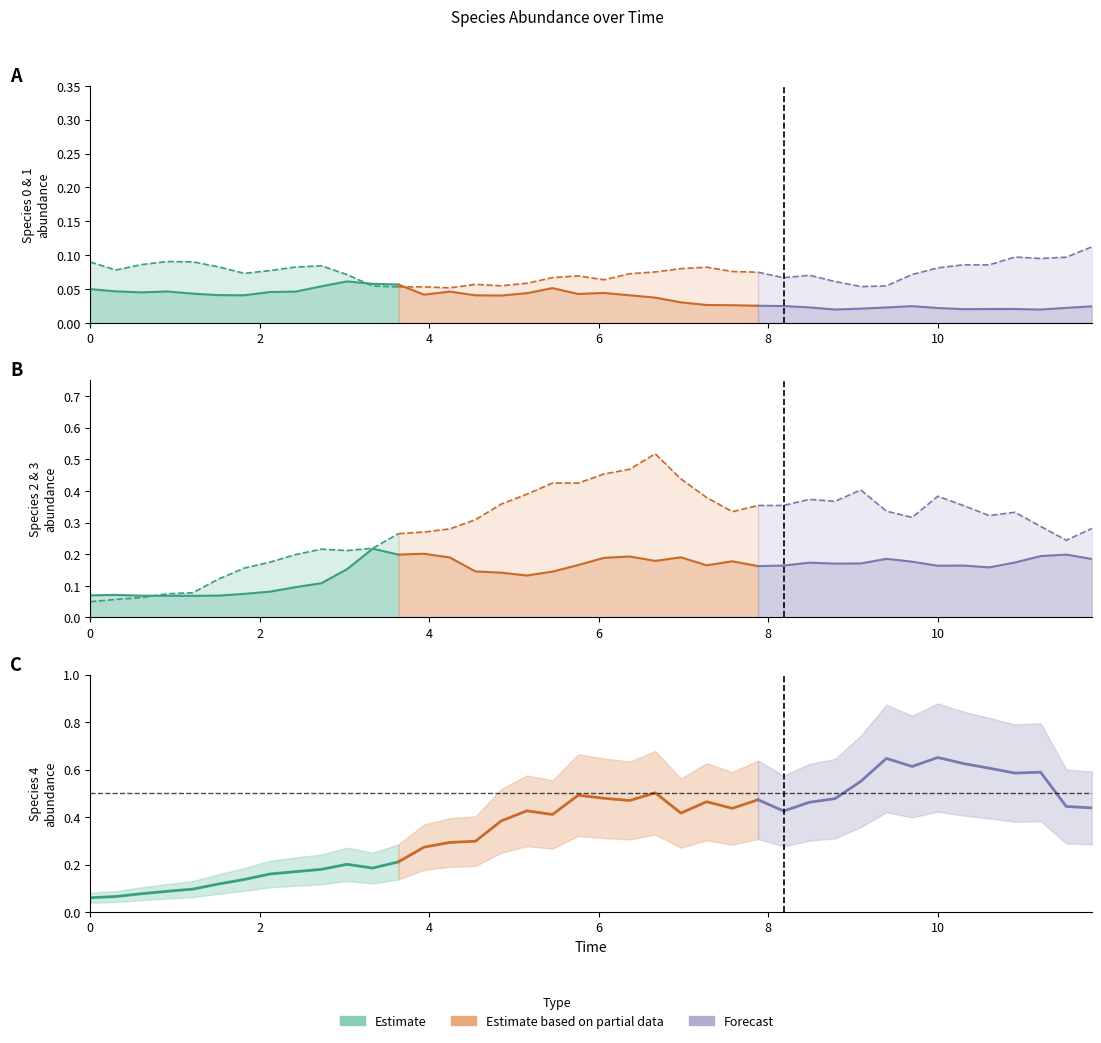

Does the chart display data point markers on the line(s)?

No